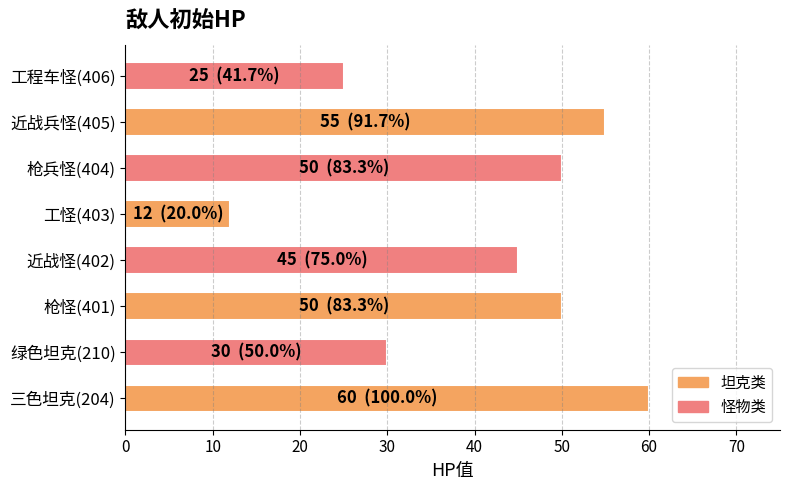

Reading bottom to top, transcribe all the data shown in this chart.

三色坦克(204)=60	绿色坦克(210)=30	枪怪(401)=50	近战怪(402)=45	工怪(403)=12	枪兵怪(404)=50	近战兵怪(405)=55	工程车怪(406)=25